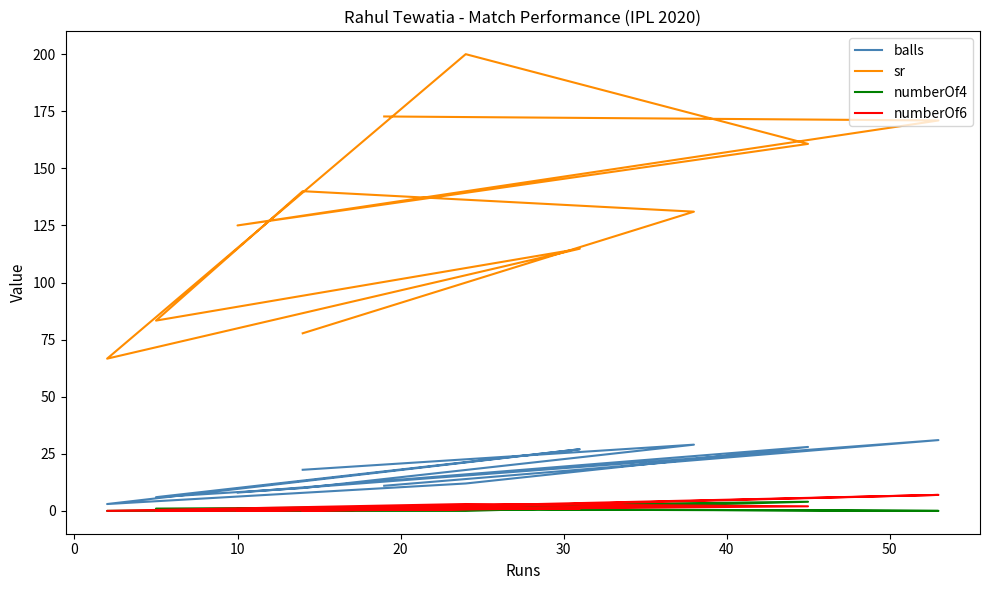

Is this an area chart (filled region under the line)?

No